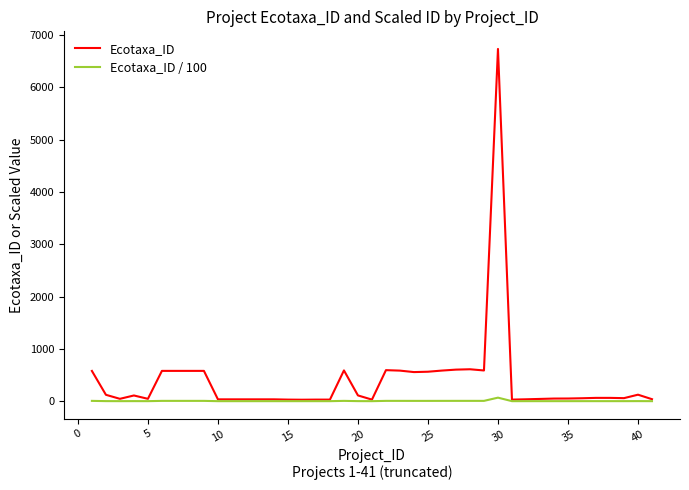

Does the chart have visible grid lines?

No